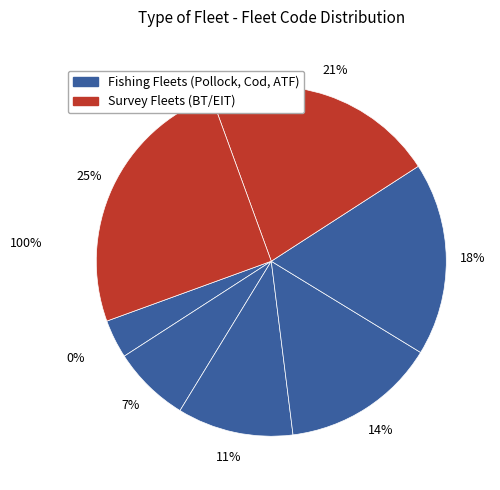

Count the number of slices in the pie.

7